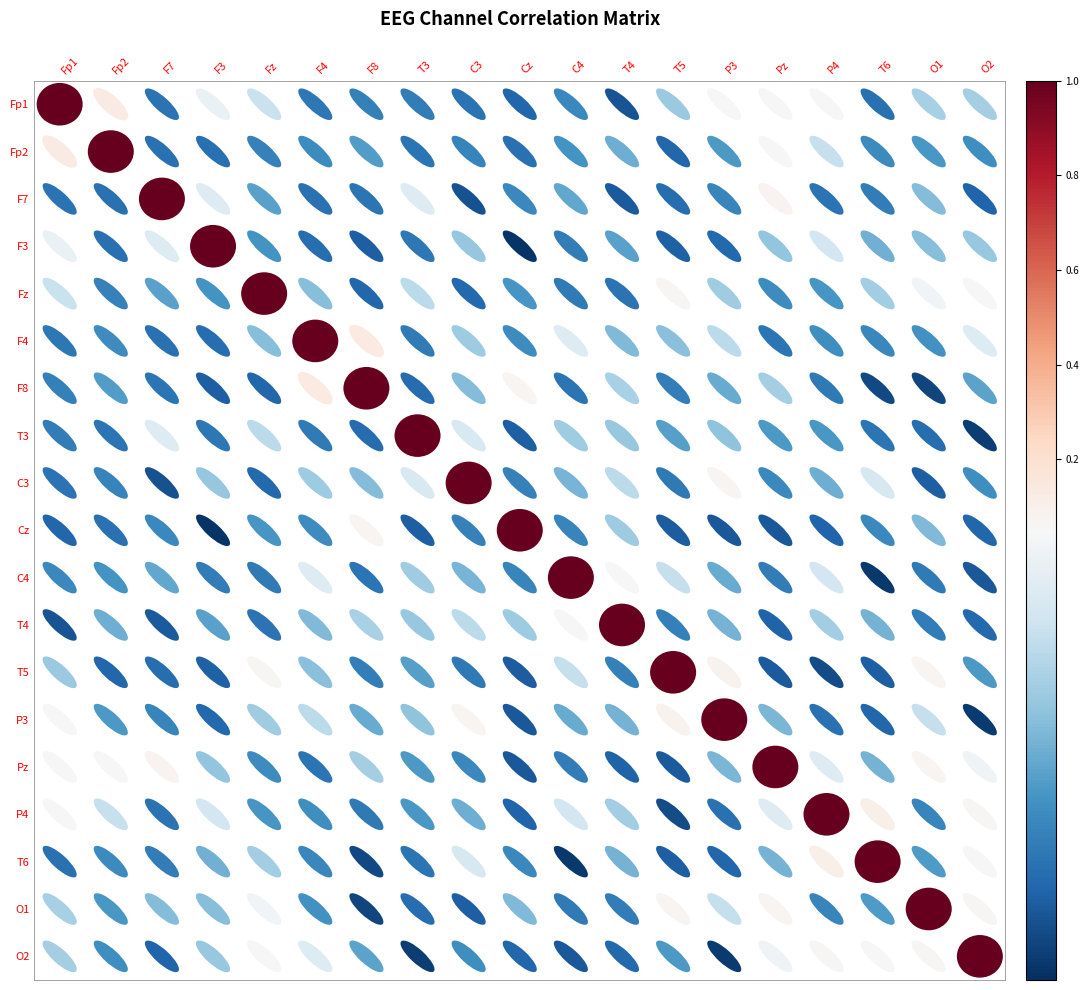

At which category is the sum across all series the highest?

Fp1